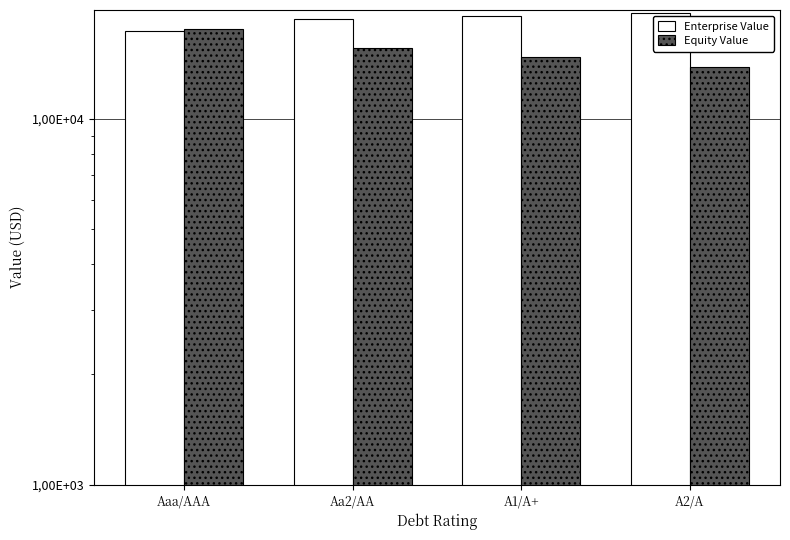

Rank the categories by Enterprise Value value from lowest to highest.

Aaa/AAA, Aa2/AA, A1/A+, A2/A